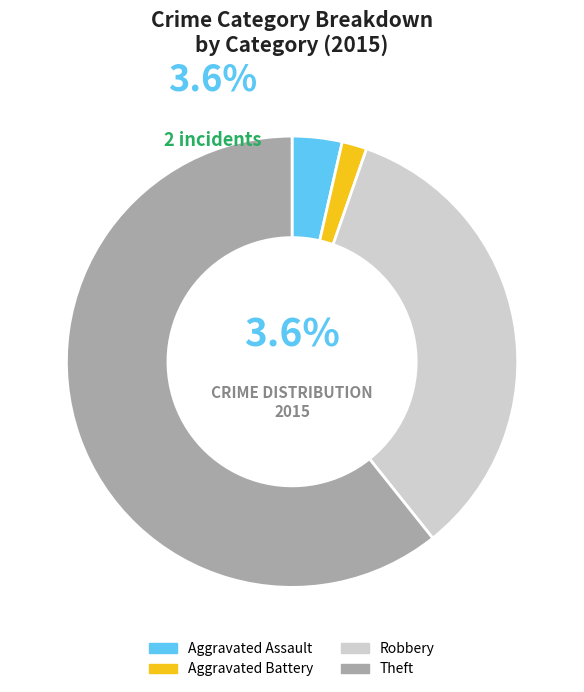

True or false: Aggravated Assault accounts for 4% of the total.

True